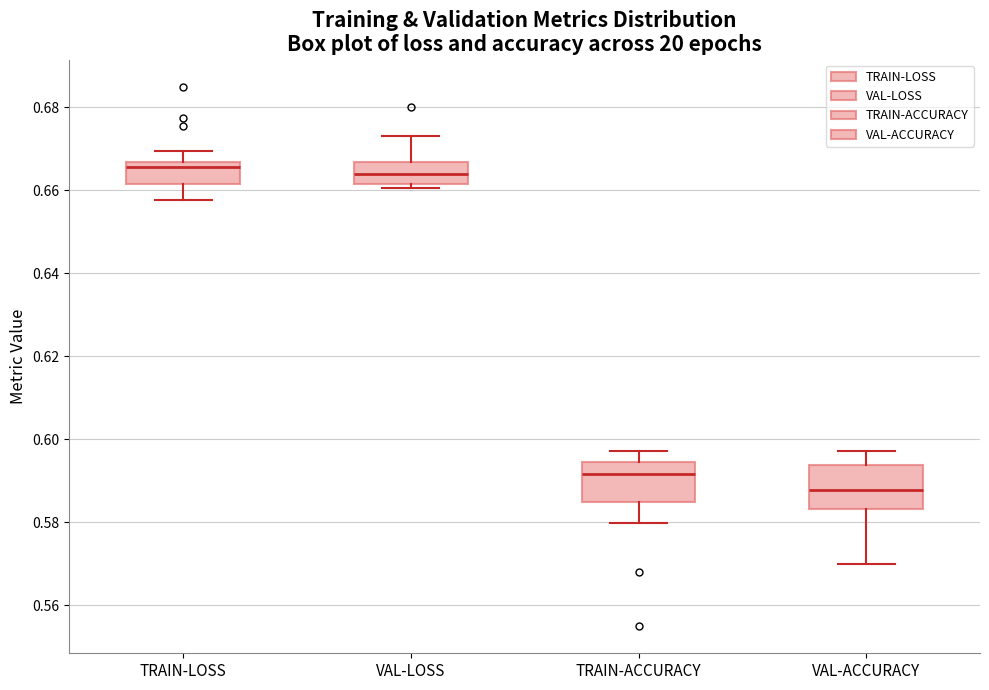

Reading left to right, read every box against the y-axis: the position of its median line, the range the box covers, and the ends of its whiskers. The values are not printed on the chart, so give them approximately, as read against the axis.

TRAIN-LOSS: median 0.666 (just below the box's upper edge), box 0.662 to 0.666, whiskers 0.658 to 0.670
VAL-LOSS: median 0.664, box 0.662 to 0.666, whiskers 0.660 to 0.674
TRAIN-ACCURACY: median 0.592, box 0.584 to 0.594, whiskers 0.580 to 0.598
VAL-ACCURACY: median 0.588, box 0.584 to 0.594, whiskers 0.570 to 0.598